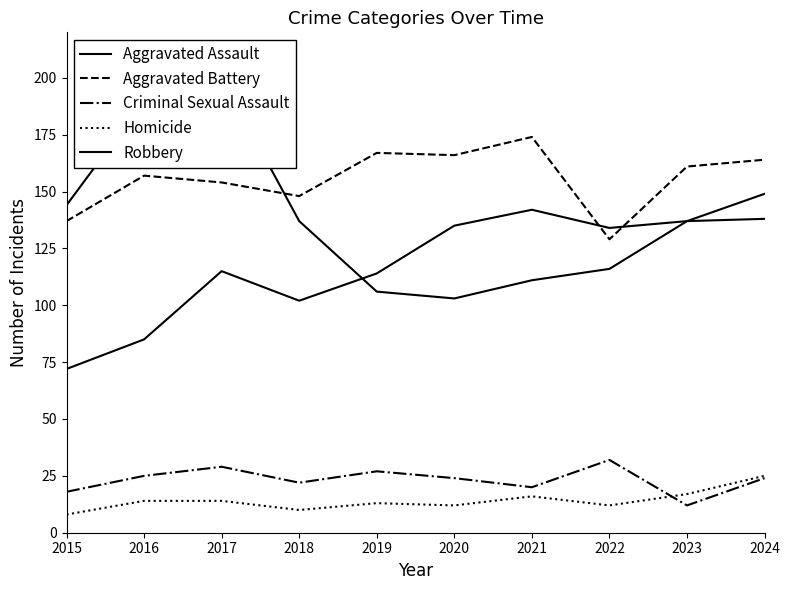

Between 2024 and 2018, which is larger?

2024